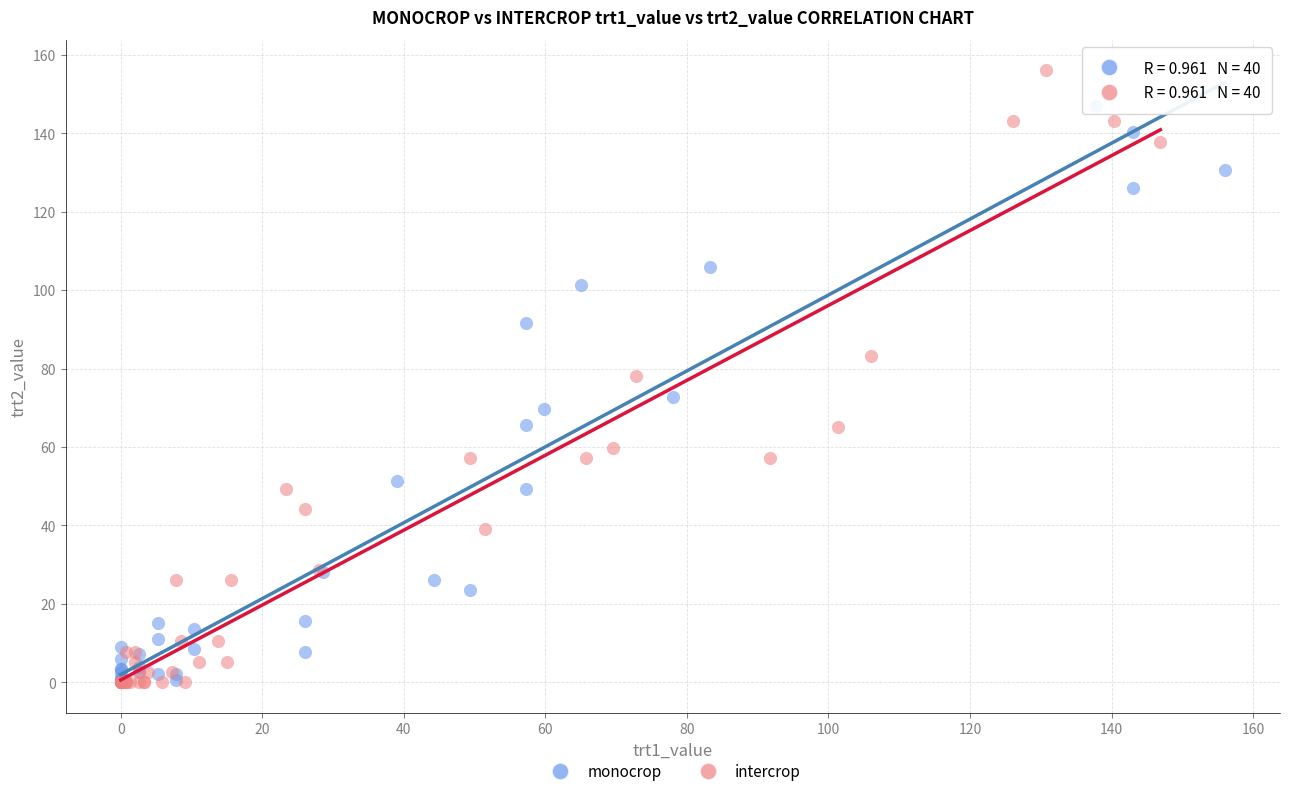

Which series has the largest Y range (max minus min)?

intercrop